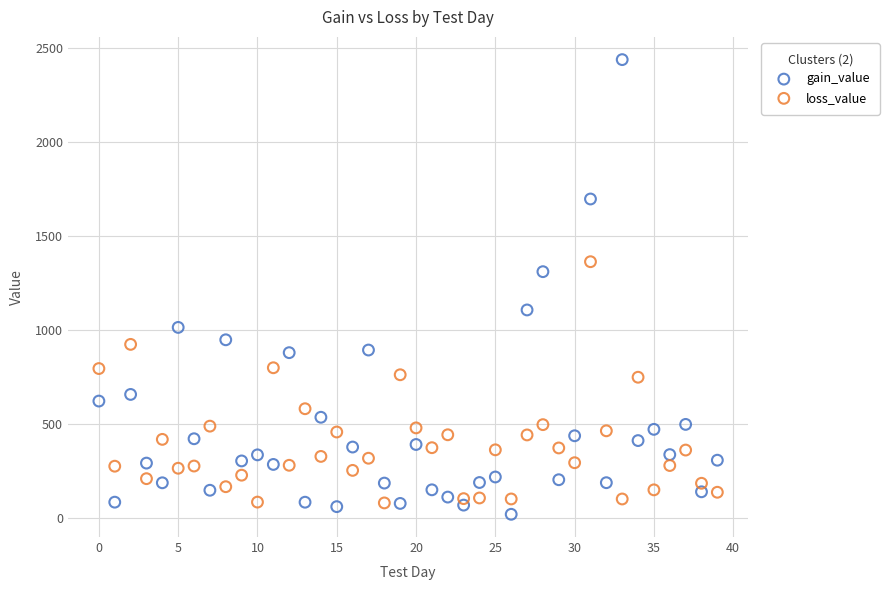

Which series has the largest Y range (max minus min)?

gain_value